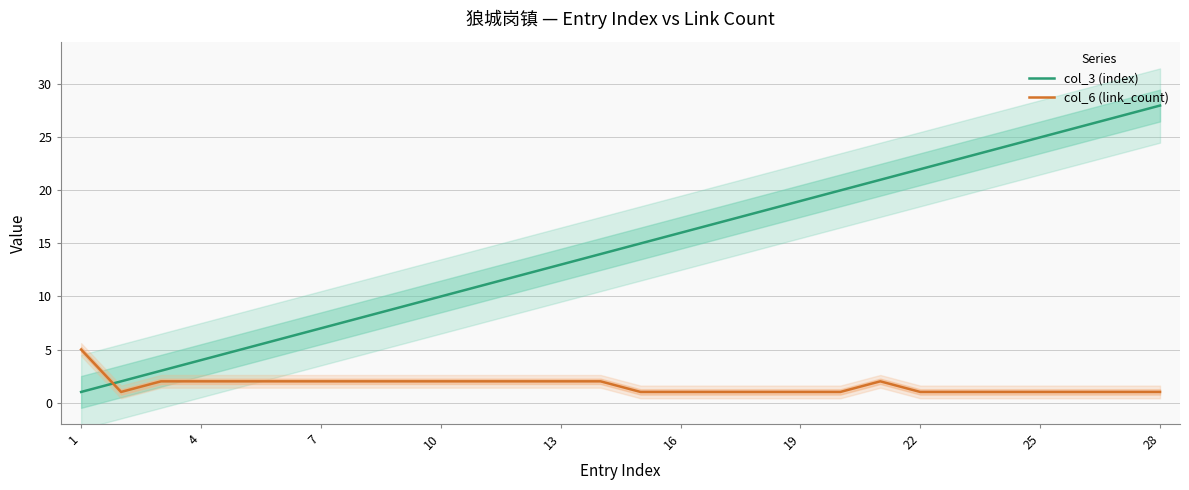

What is the highest value of the col_3 (index) series?

28